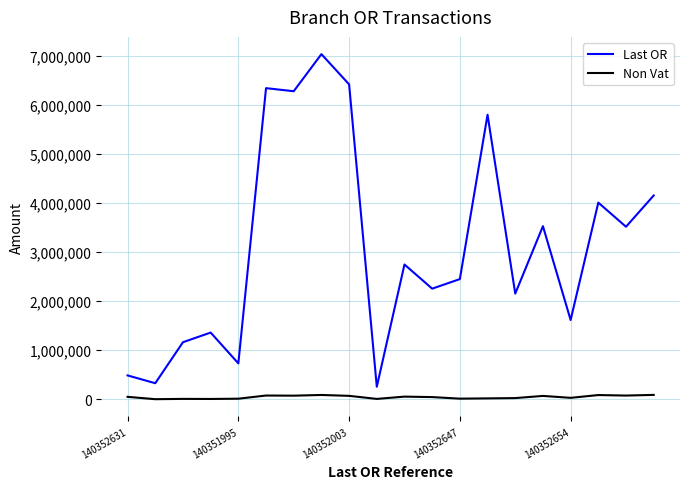

Which series has the largest range (max minus min)?

Last OR